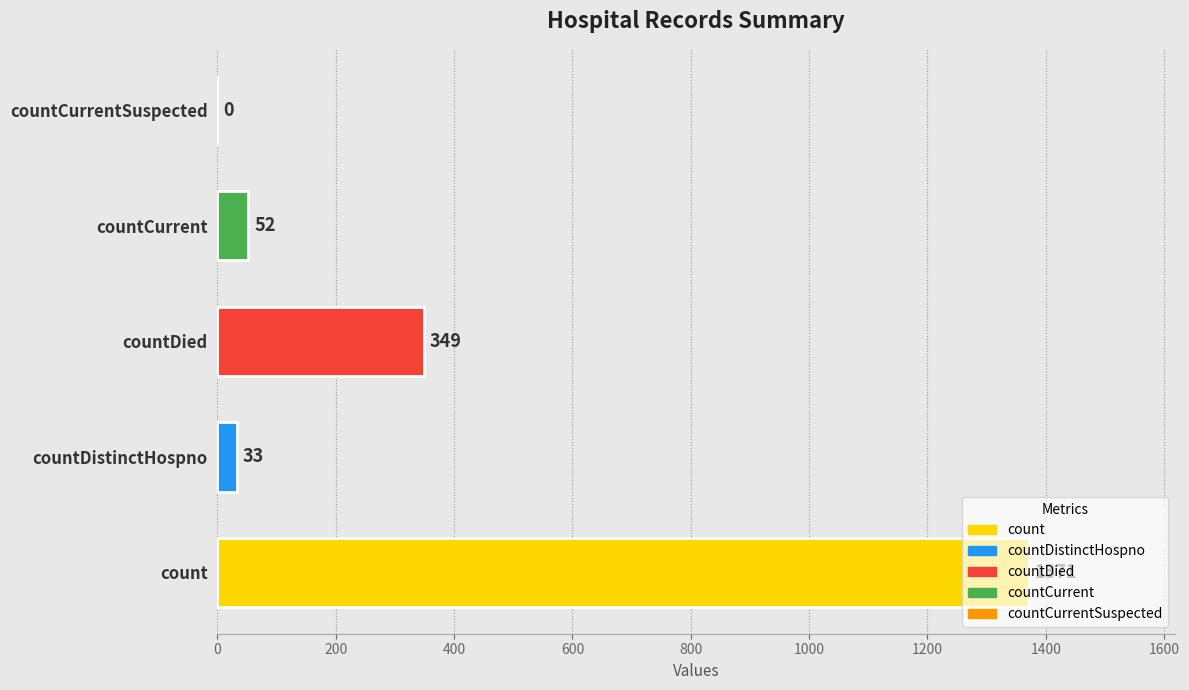

Is it true that the value at countDistinctHospno is 33?

True